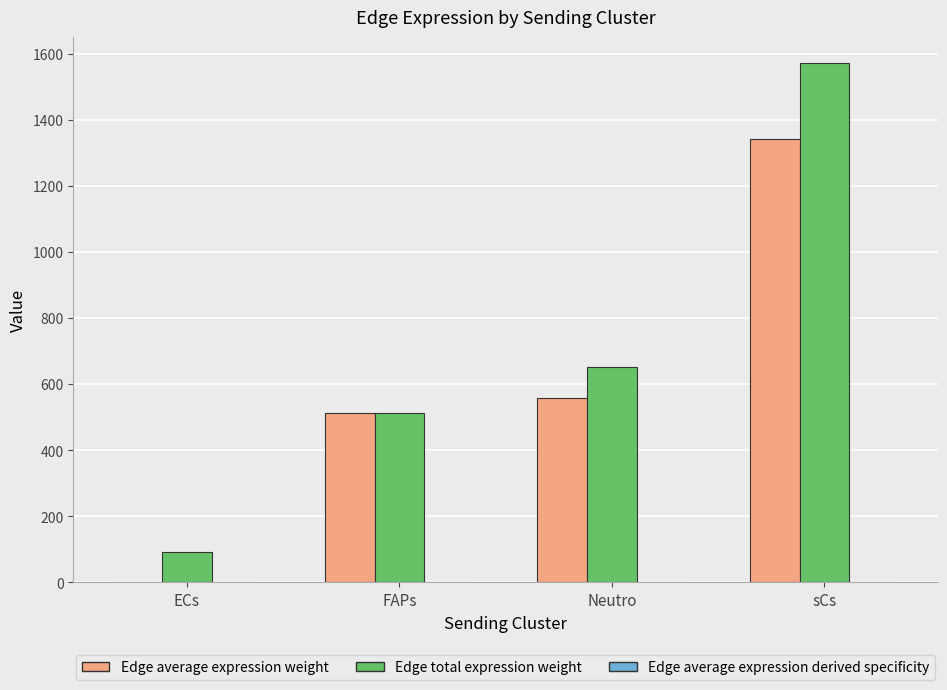

What is the total value across all series at FAPs?

1023.6